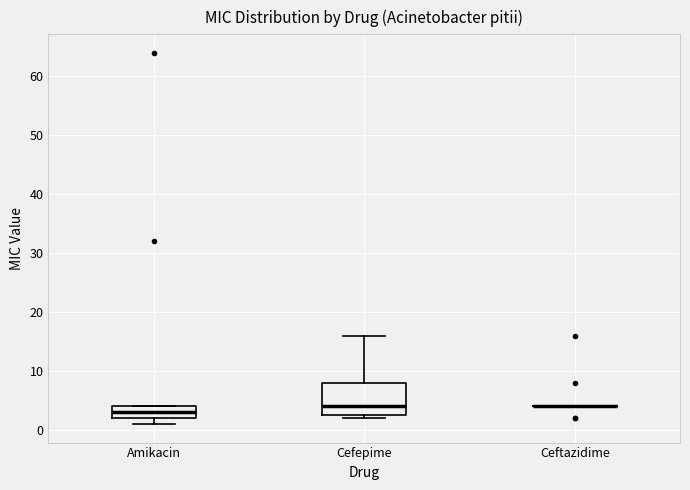

Which box is the tallest, from its lower edge to its upper edge?

Cefepime